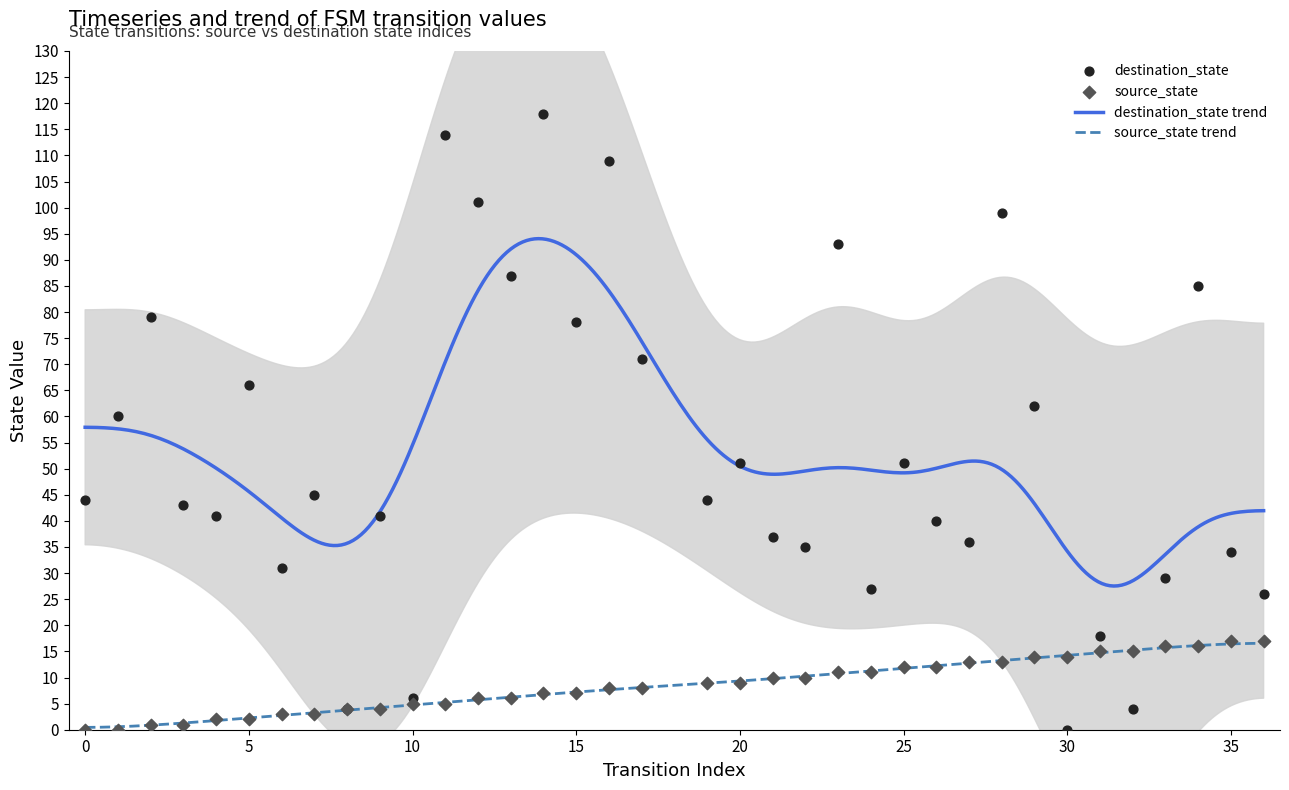

At how many categories does at least one series exceed 100?

4